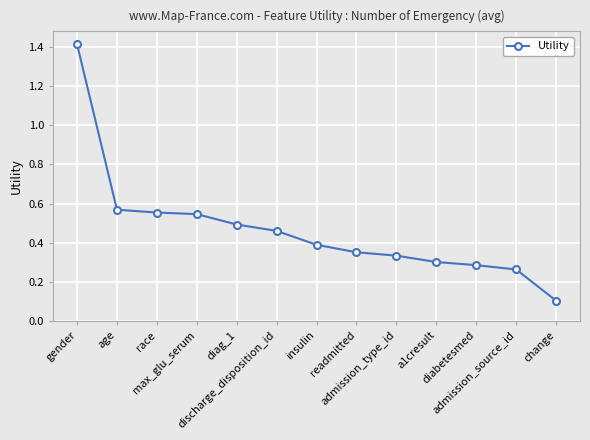

Which category has the highest value across all series?

gender